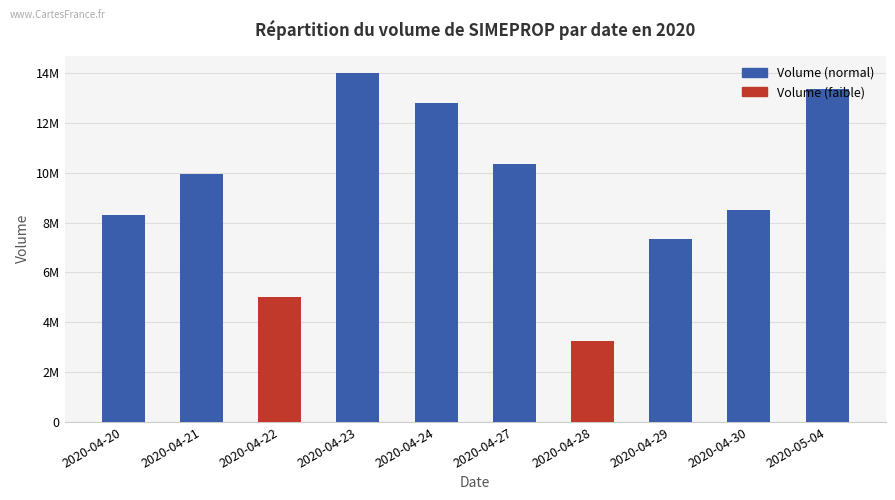

Which category has the highest value across all series?

2020-04-23